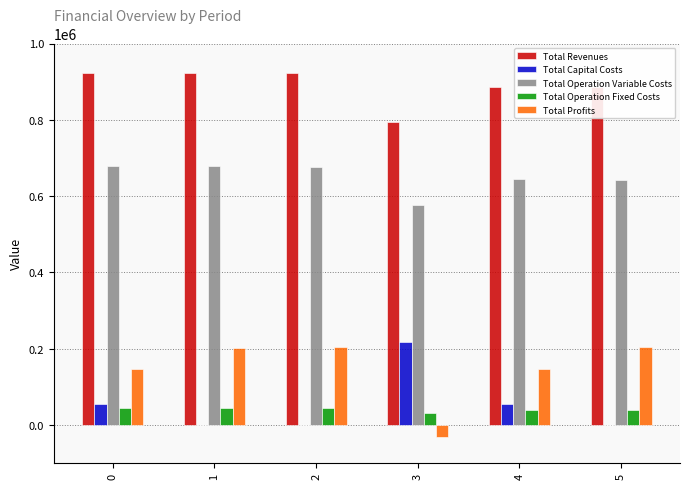

Which series has the largest total across all categories?

Total Revenues